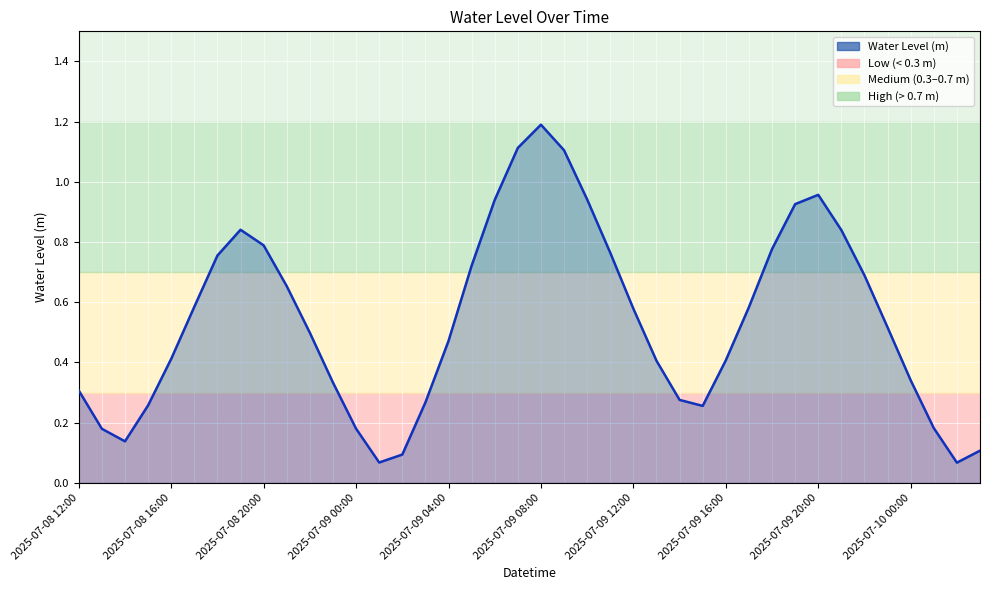

What is the difference between the maximum and minimum values?

1.1